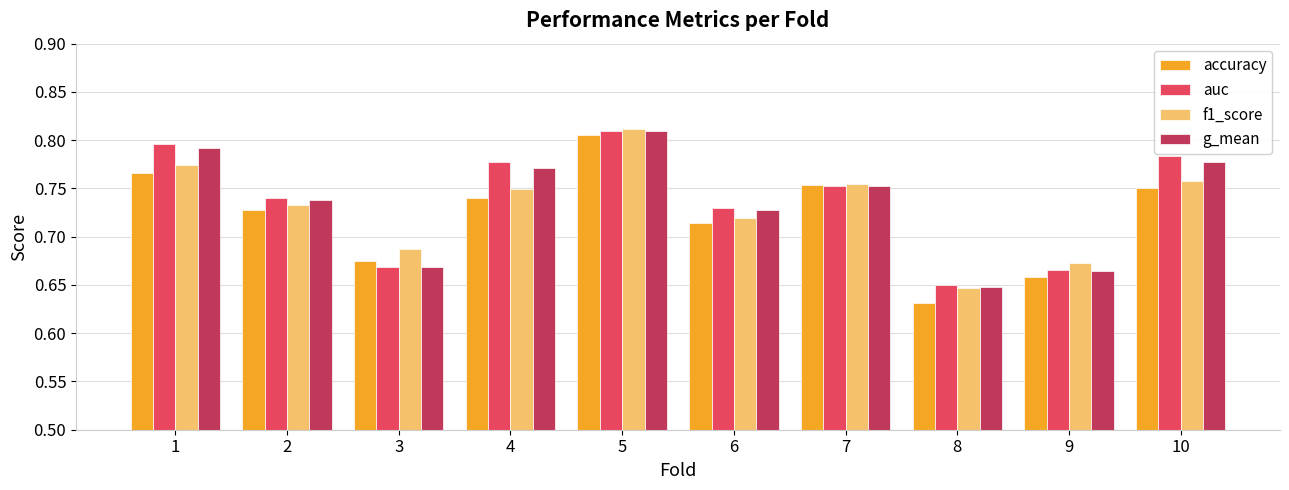

What is the sum of the f1_score values at 1 and 9?

1.4